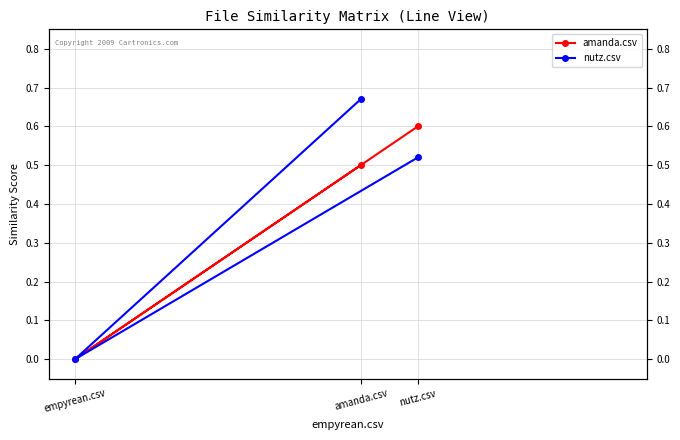

Count the nutz.csv values in the range 0 to 1.

3